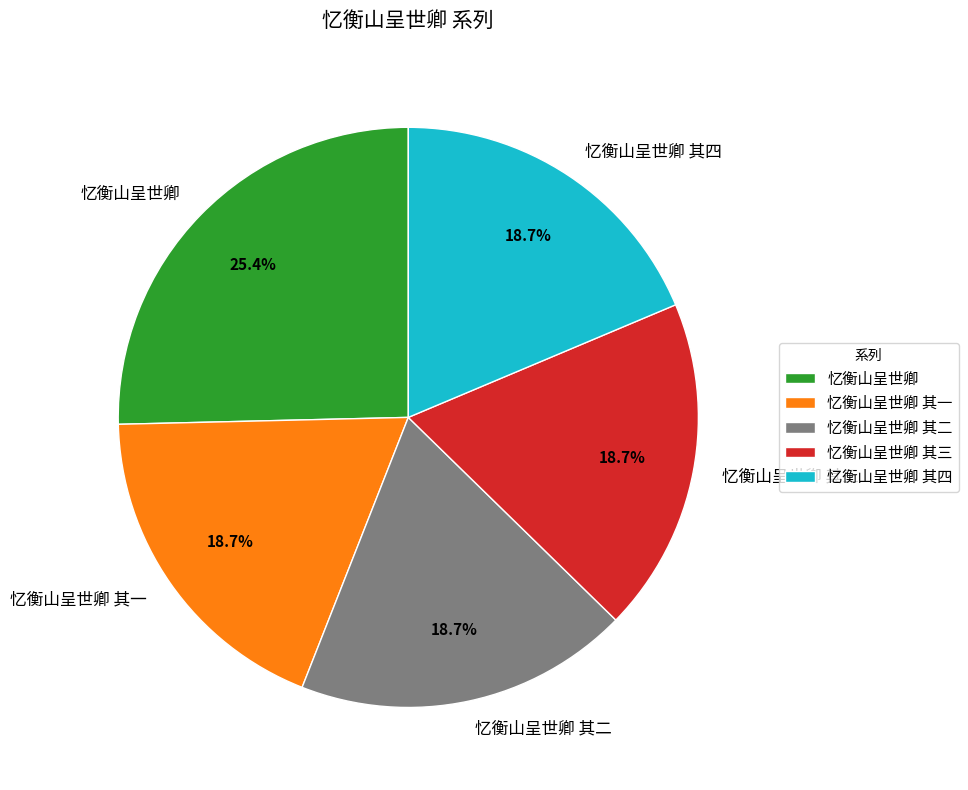

Which slice is the largest?

忆衡山呈世卿